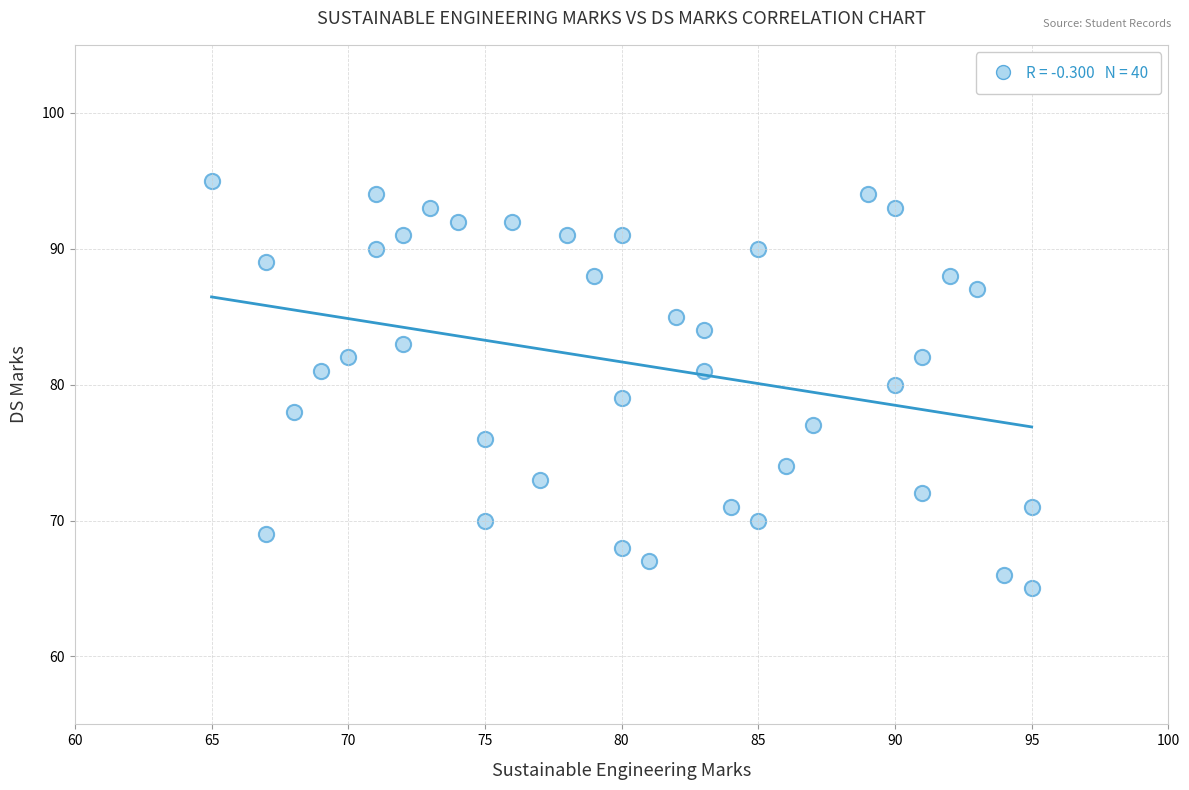

What is the range of Y values (max minus min)?

30